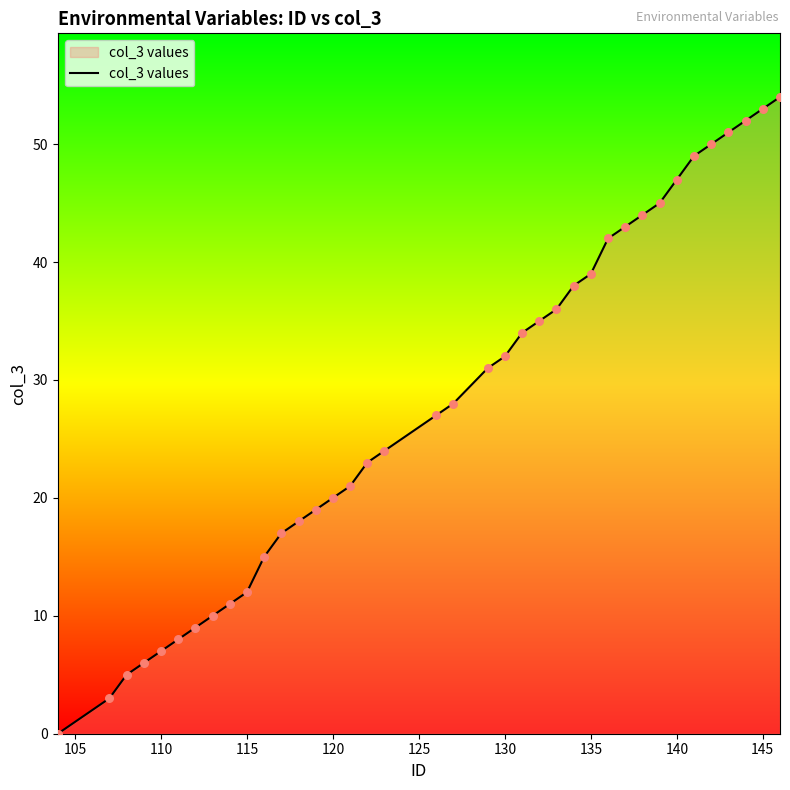

What is the difference between the maximum and minimum values?

54